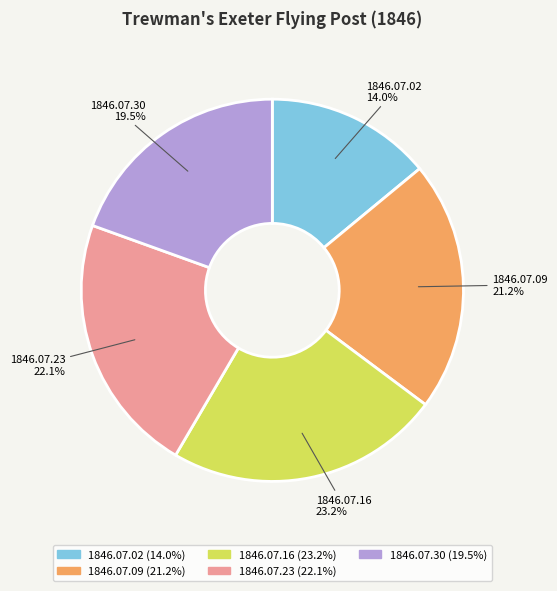

What is the smallest slice in the pie chart?

1846.07.02